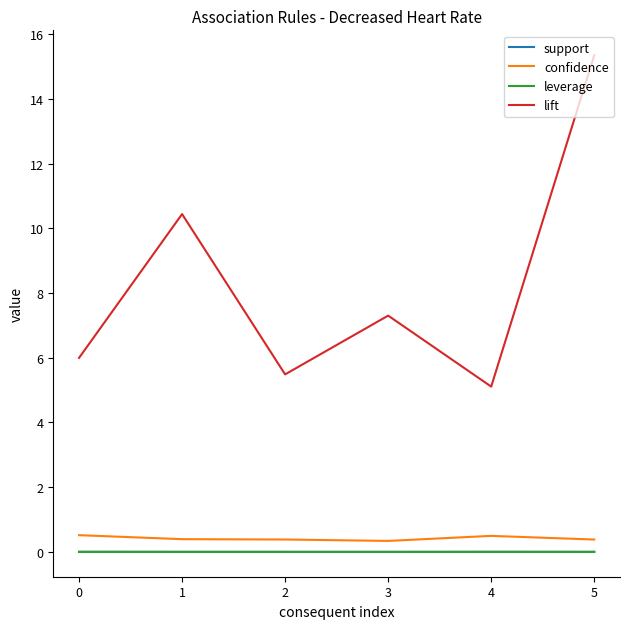

True or false: lift and leverage intersect in this chart.

False